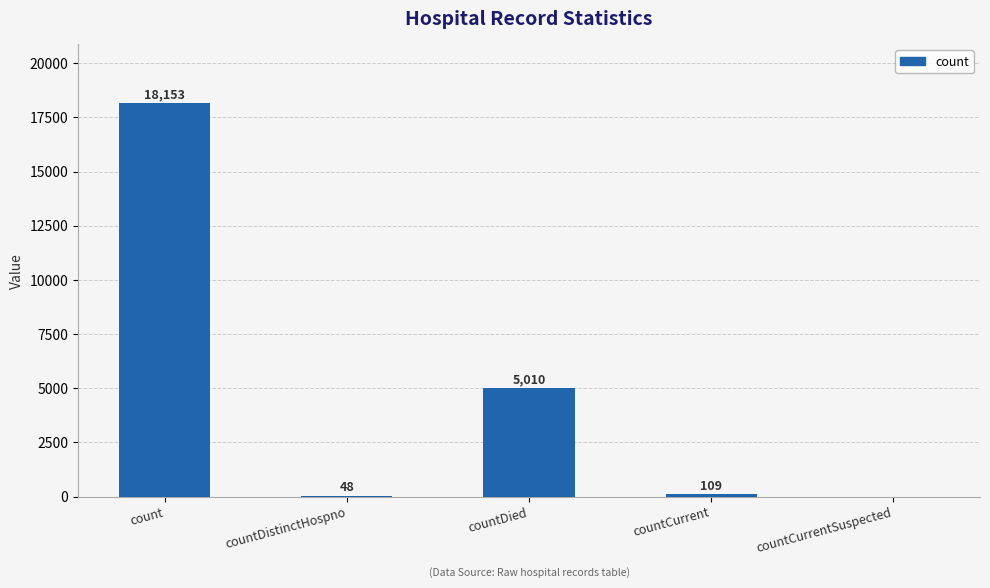

Where does the data first go above 109?

count